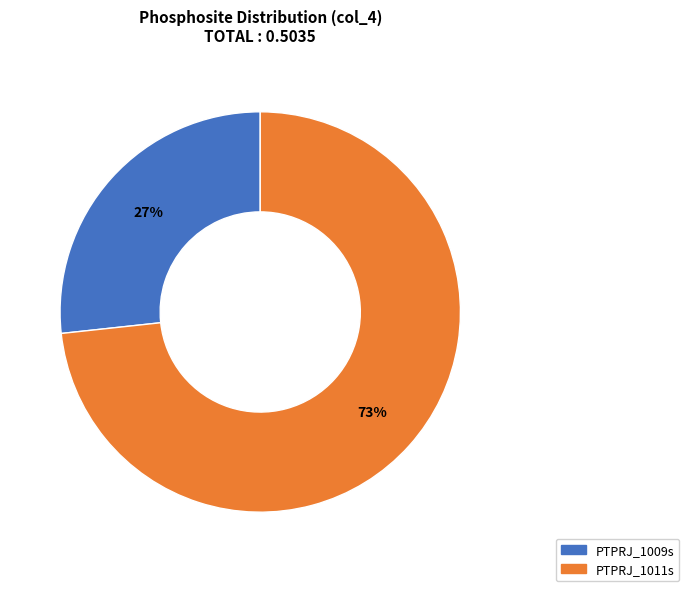

Do PTPRJ_1009s and PTPRJ_1011s together represent more than half of the pie?

Yes